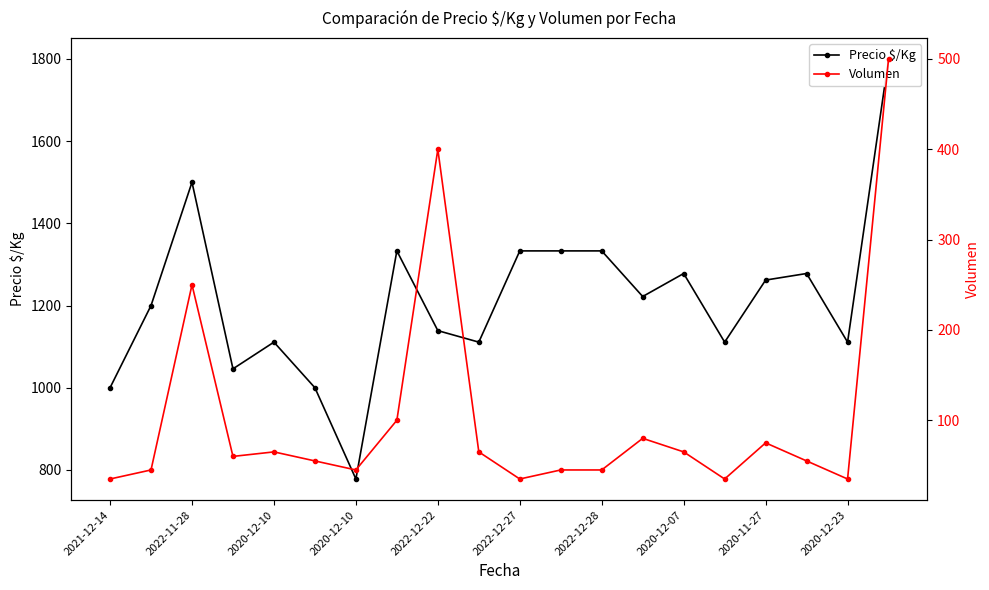

True or false: Precio $/Kg and Volumen intersect in this chart.

False